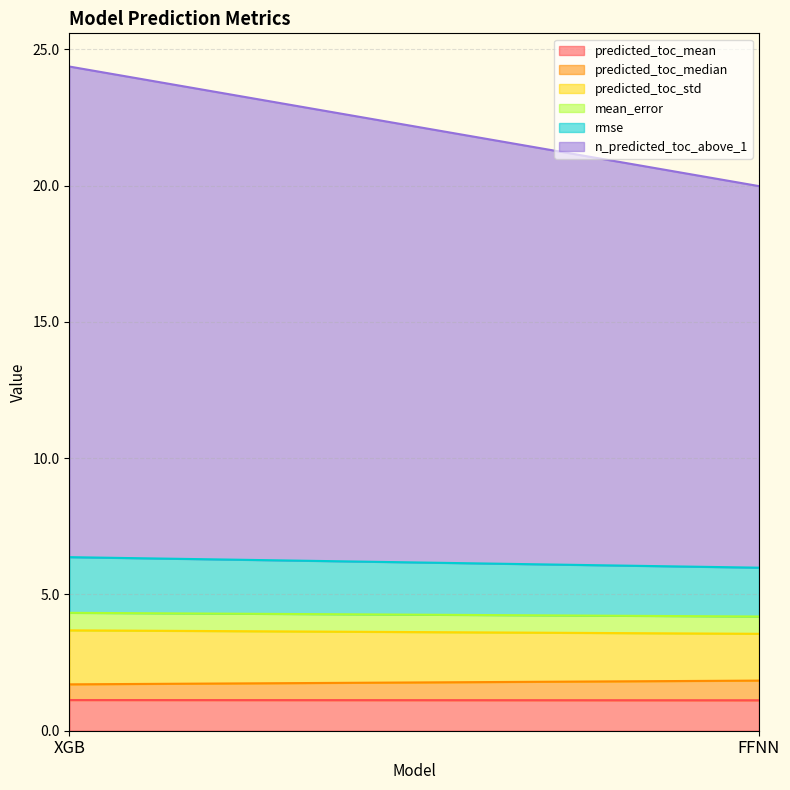

At which label does mean_error reach its minimum?

FFNN